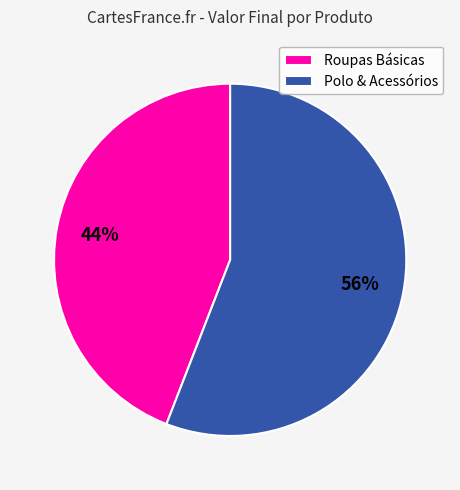

Rank the categories by value from lowest to highest.

Roupas Básicas, Polo & Acessórios